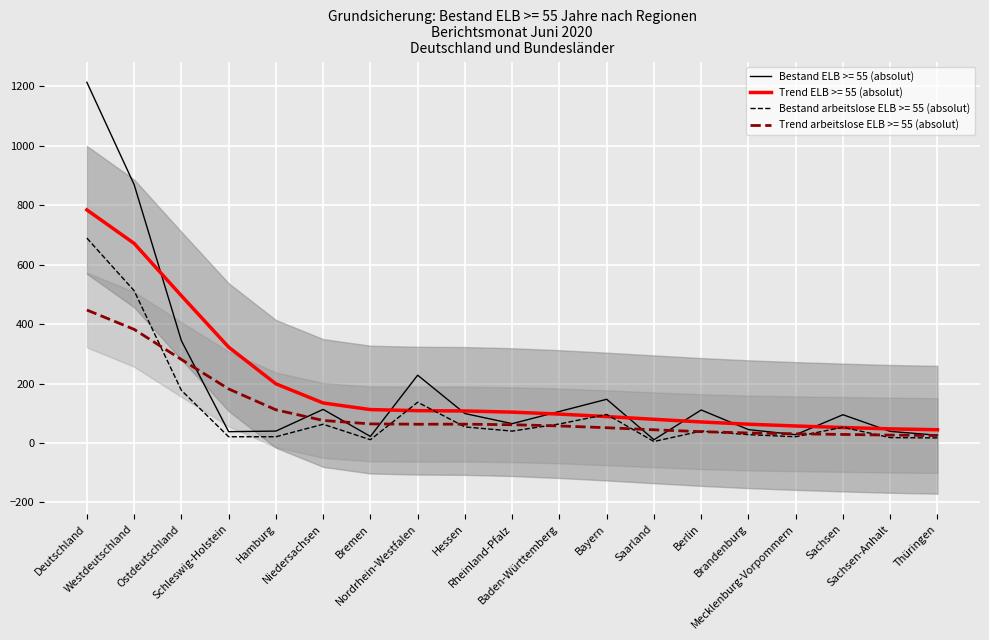

Which series has the largest total across all categories?

Bestand ELB >= 55 (absolut)